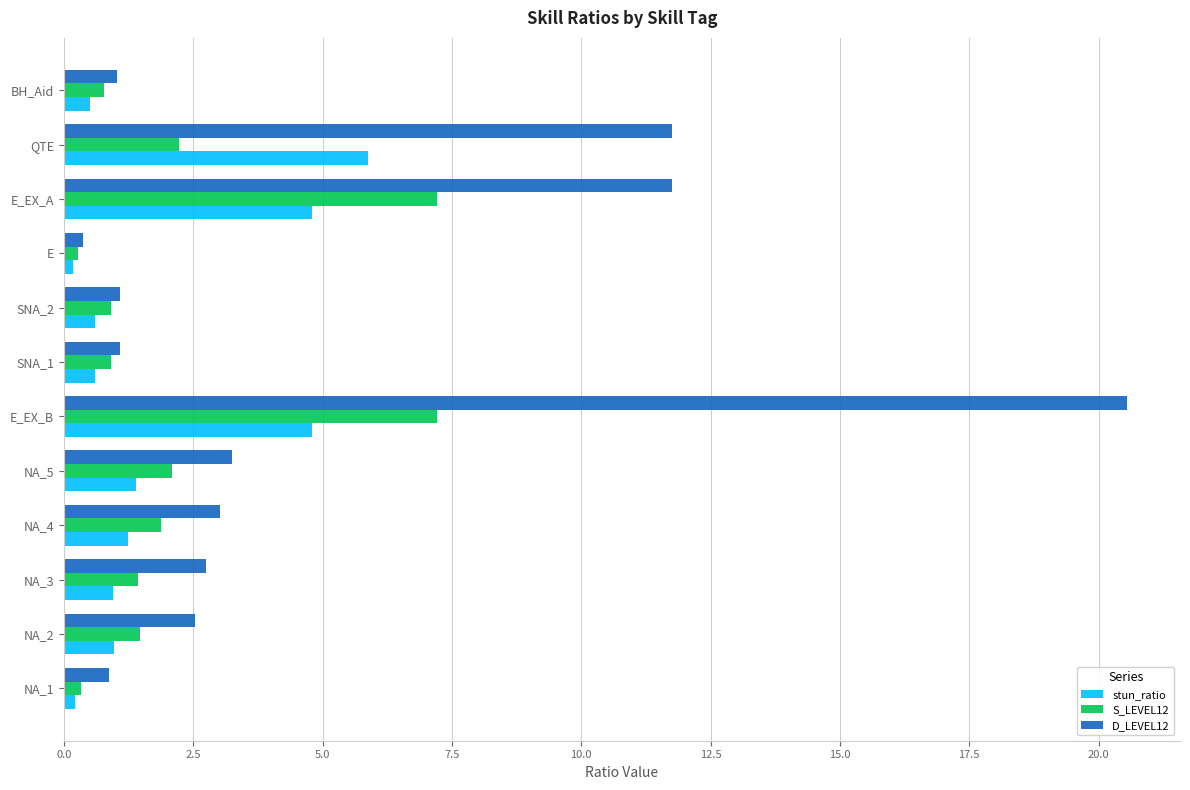

What value does the stun_ratio series have at BH_Aid?

0.5